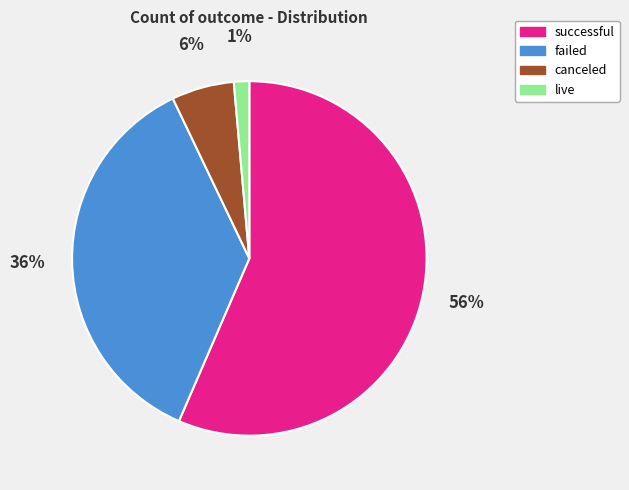

To the nearest percent, what is the average slice percentage?

25%